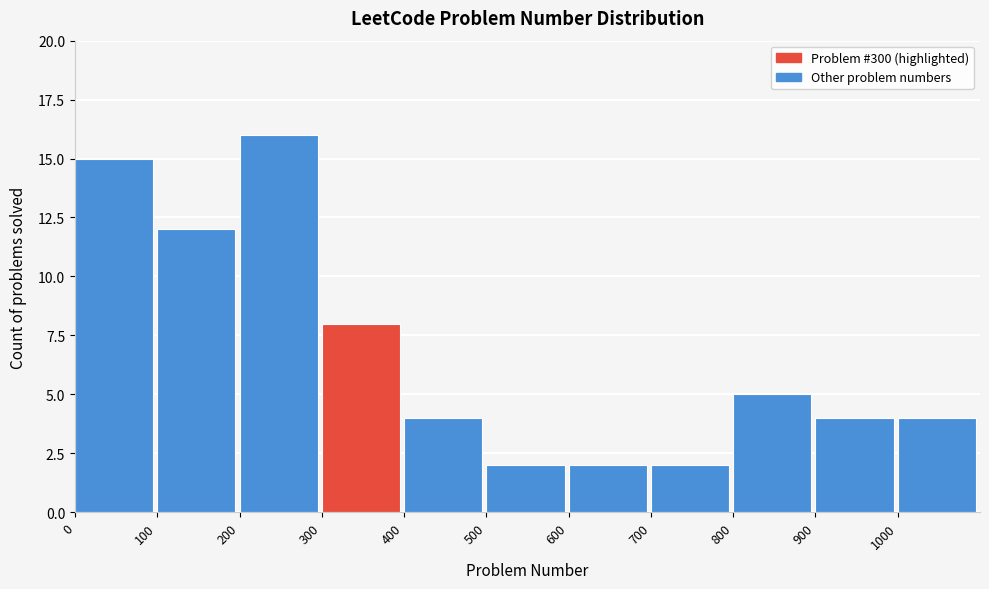

How tall is the bar that spans 300 to 400 on the x-axis? The values are not printed on the chart, so give them approximately, as read against the axis.

8